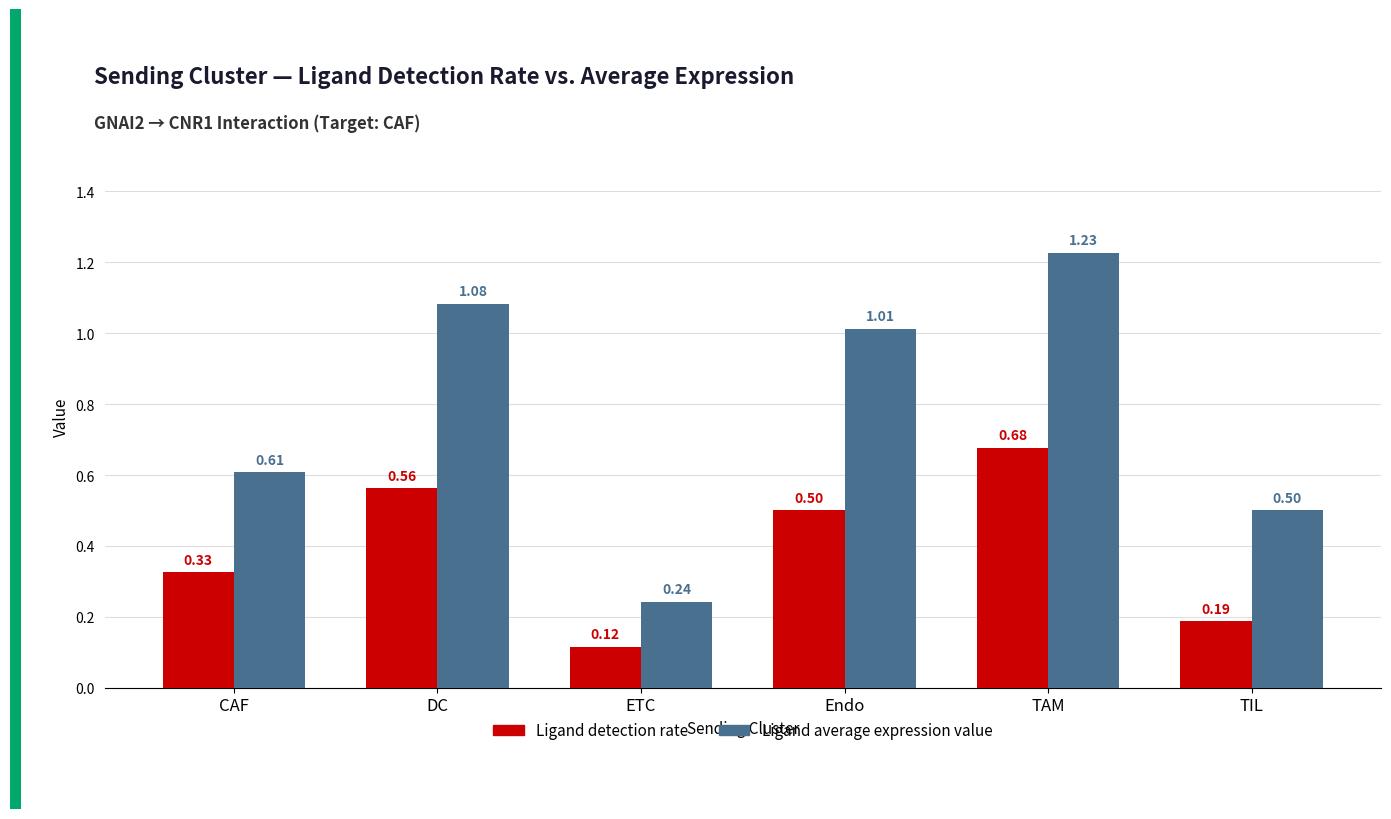

Which category has the lowest value across all series?

ETC